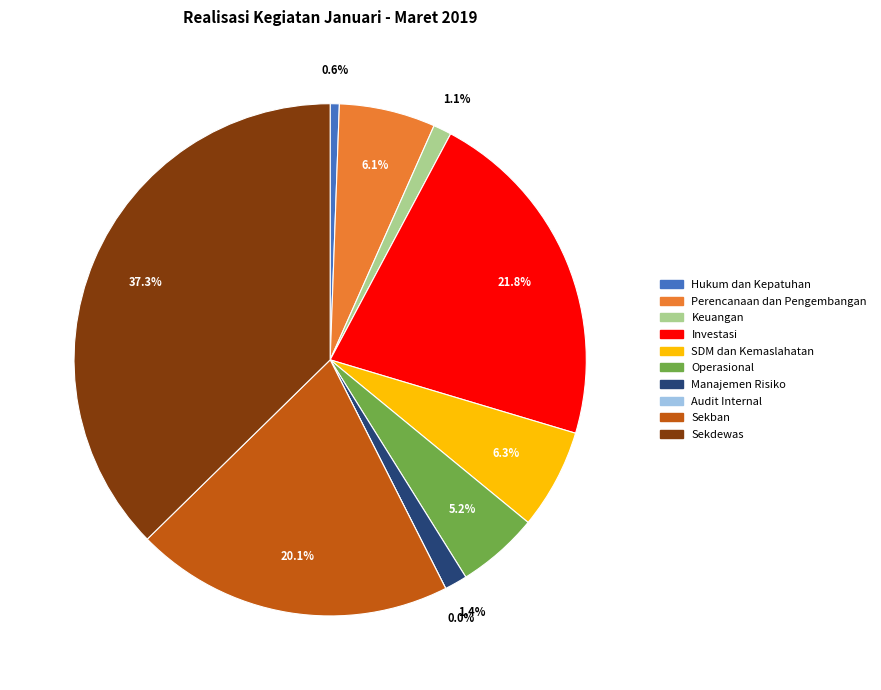

Rank the categories by value from highest to lowest.

Sekdewas, Investasi, Sekban, SDM dan Kemaslahatan, Perencanaan dan Pengembangan, Operasional, Manajemen Risiko, Keuangan, Hukum dan Kepatuhan, Audit Internal